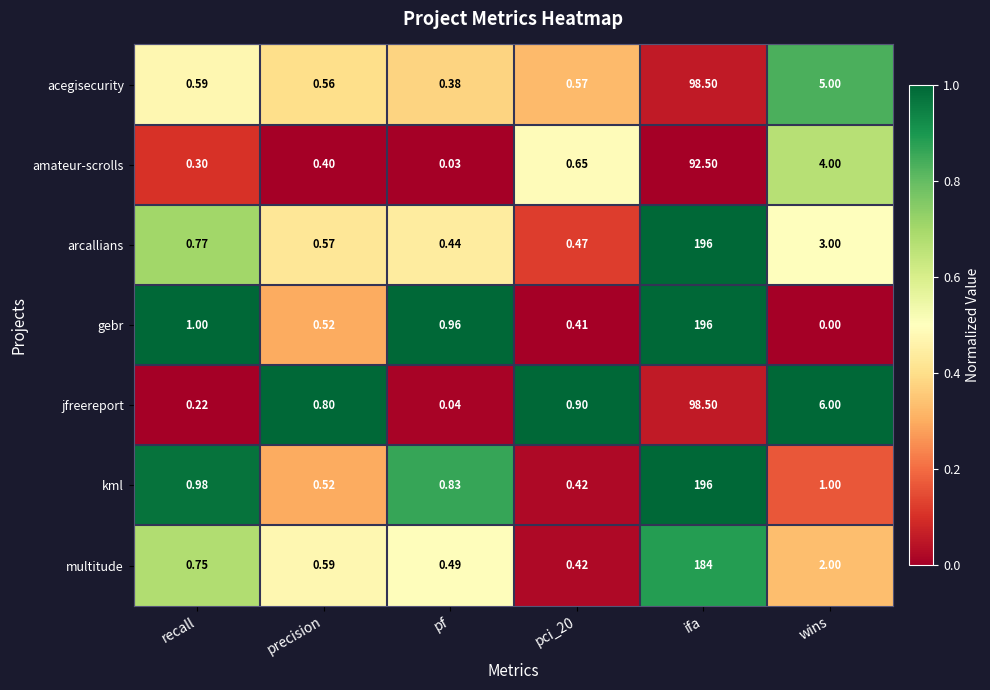

Which category has the highest value across all series?

ifa